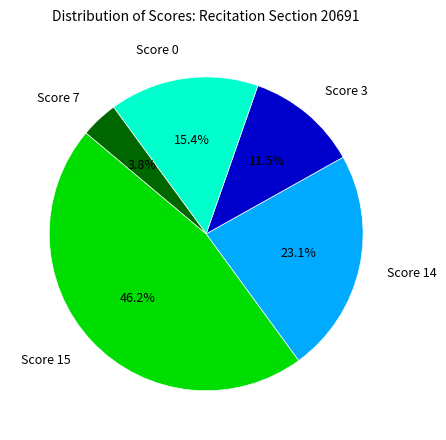

What is the total percentage of Score 0 and Score 3?

26.9%